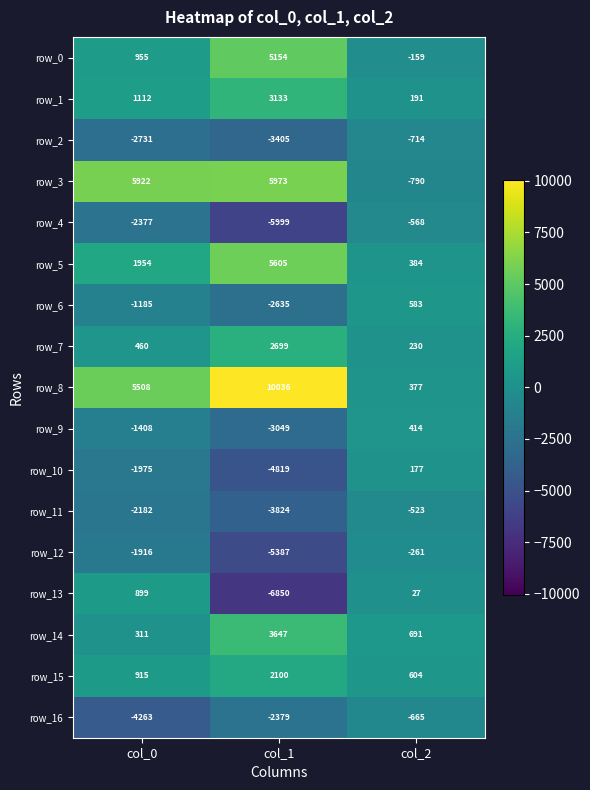

At which label is row_3 closest to 2591?

col_0